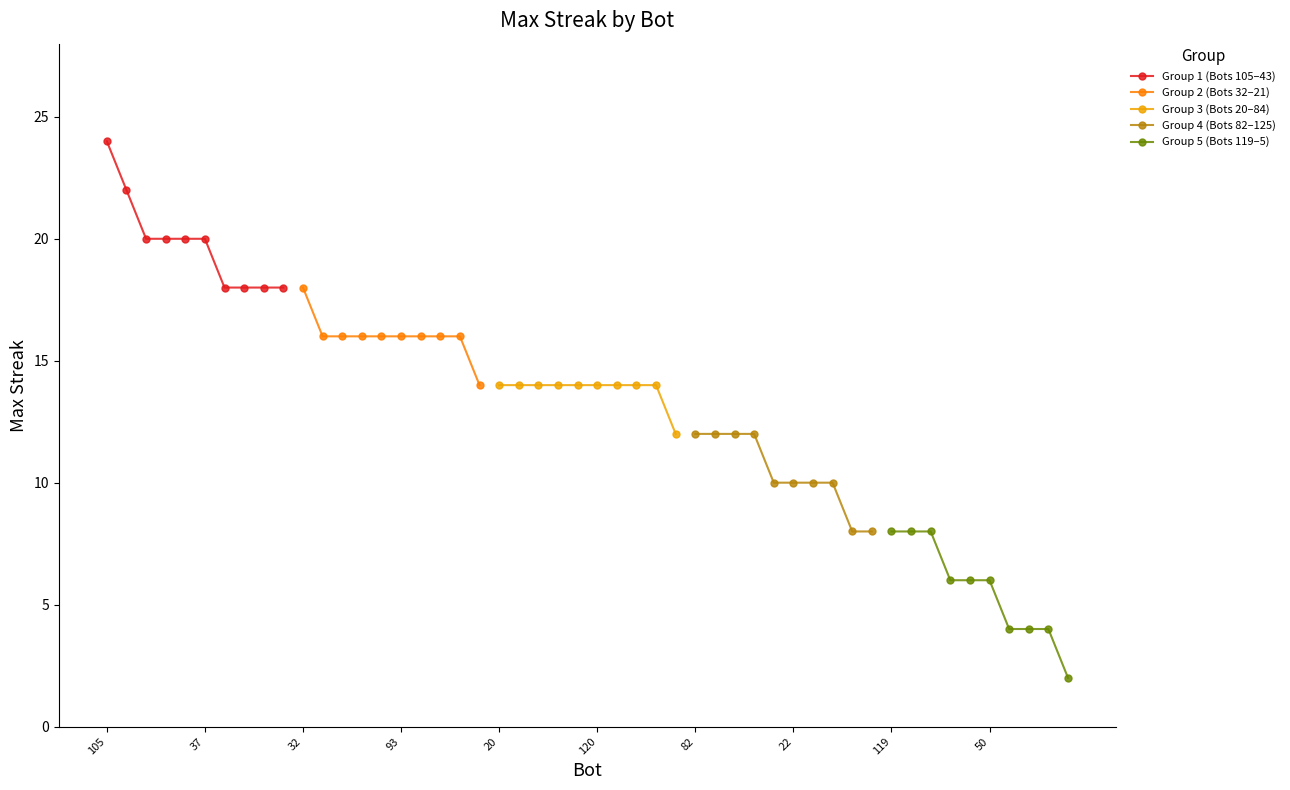

True or false: Group 4 (Bots 82–125) and Group 3 (Bots 20–84) cross at least once.

False